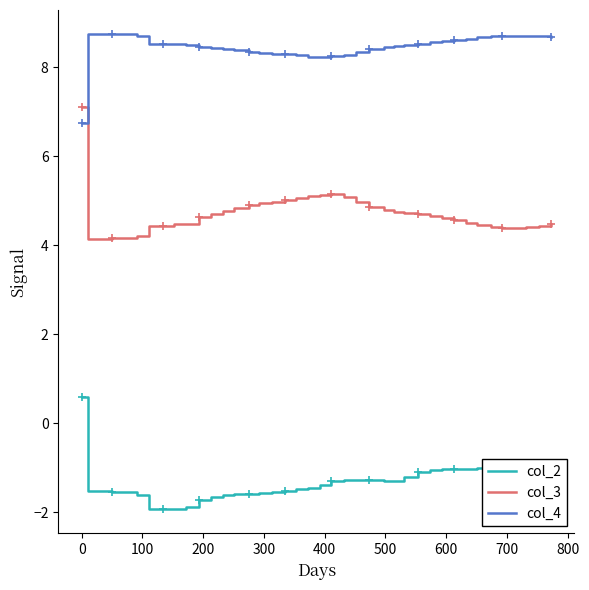

How many times do col_3 and col_4 cross each other?

1